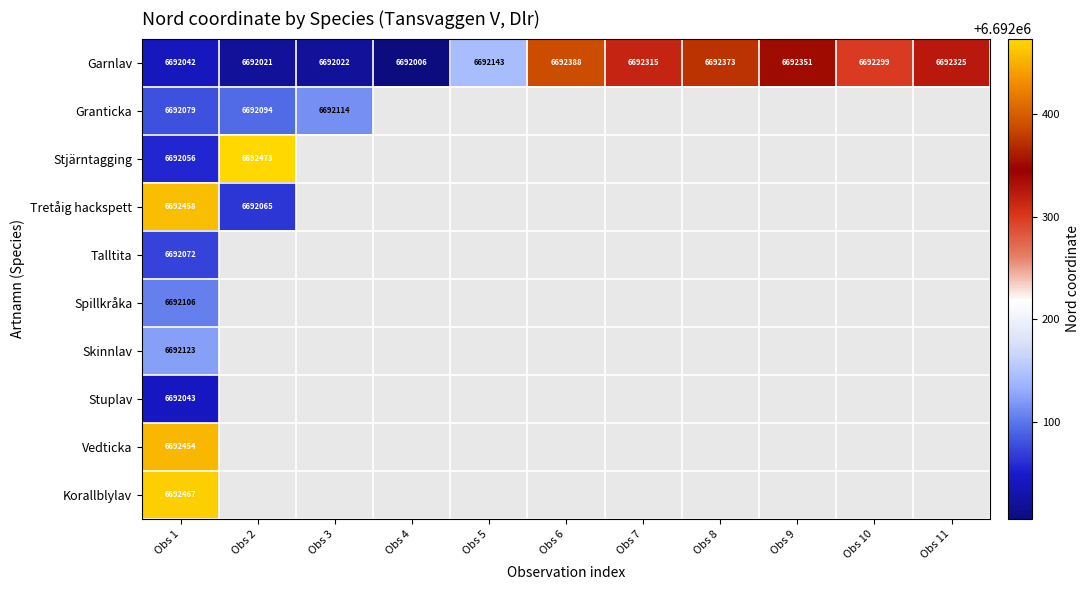

Which has a higher value, Obs 7 or Obs 11?

Obs 11